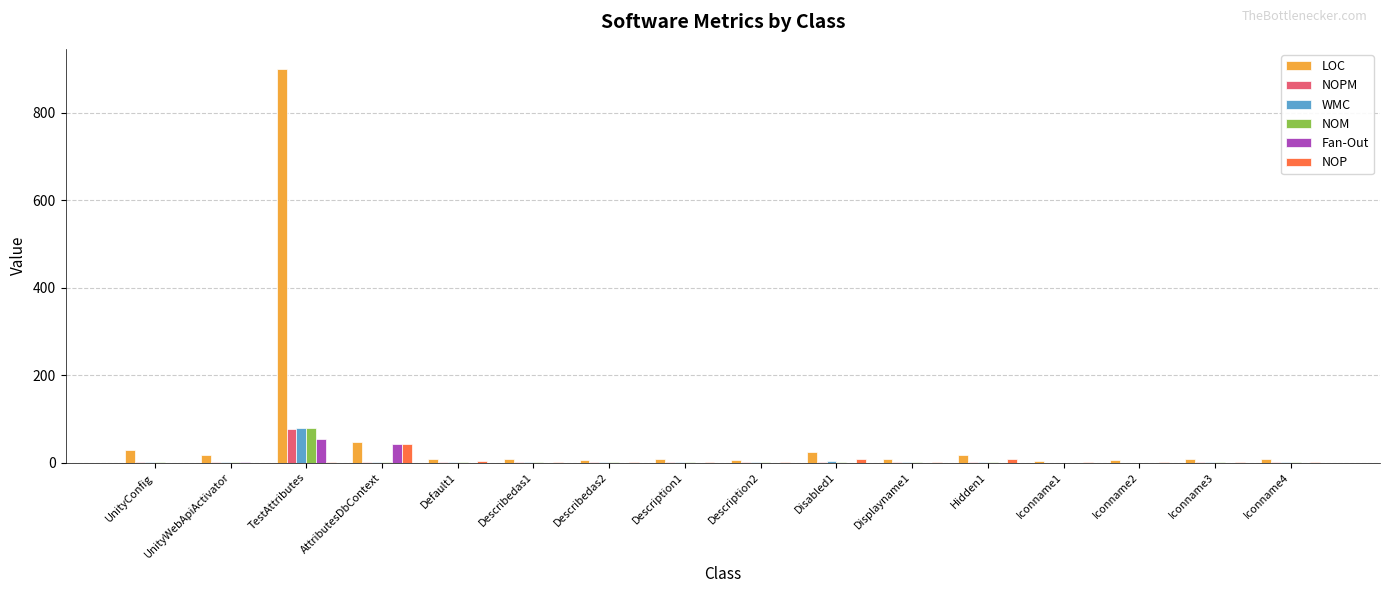

What are all the series names shown in the legend?

LOC, NOPM, WMC, NOM, Fan-Out, NOP